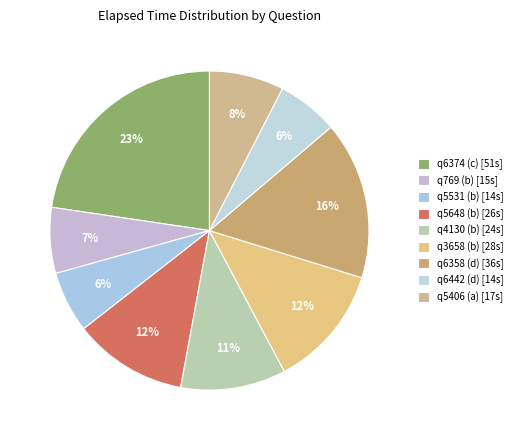

Rank the categories by value from highest to lowest.

q6374 (c), q6358 (d), q3658 (b), q5648 (b), q4130 (b), q5406 (a), q769 (b), q5531 (b), q6442 (d)